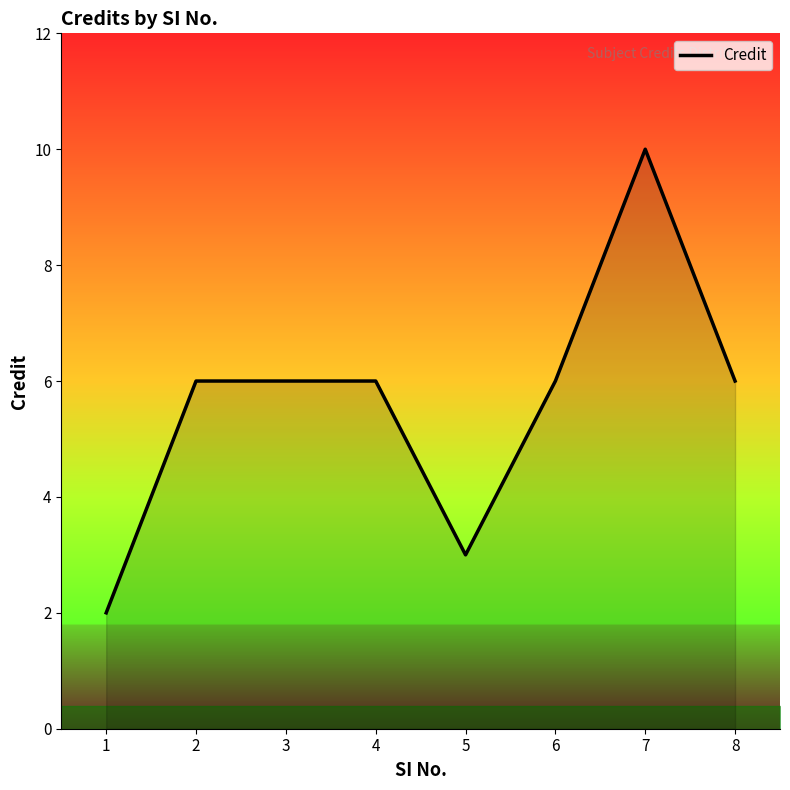

Does the chart have visible grid lines?

No